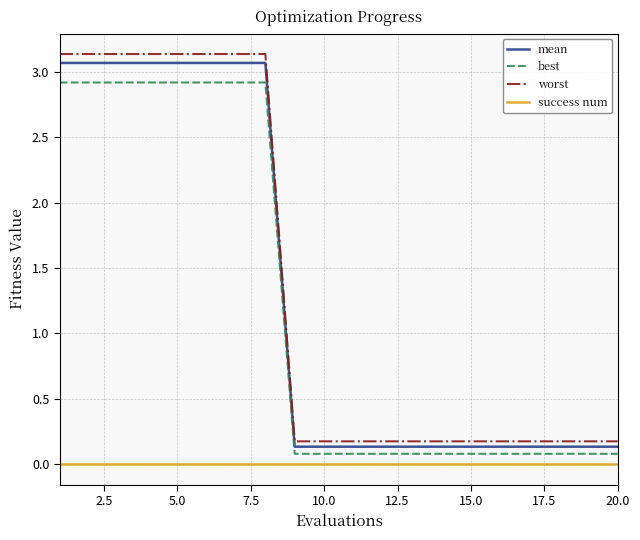

Which series has the widest spread of values?

worst